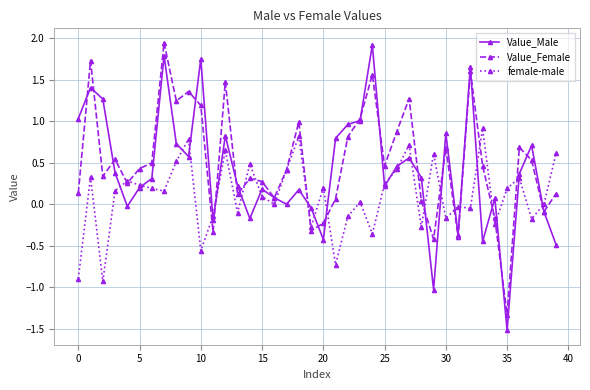

Which series has the widest spread of values?

Value_Male